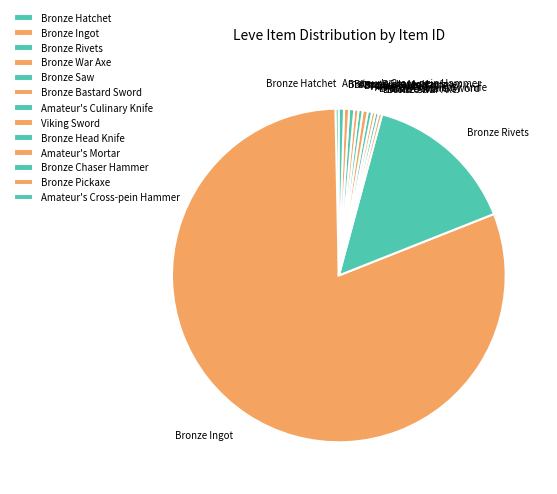

Do Viking Sword and Bronze Pickaxe together represent more than half of the pie?

No